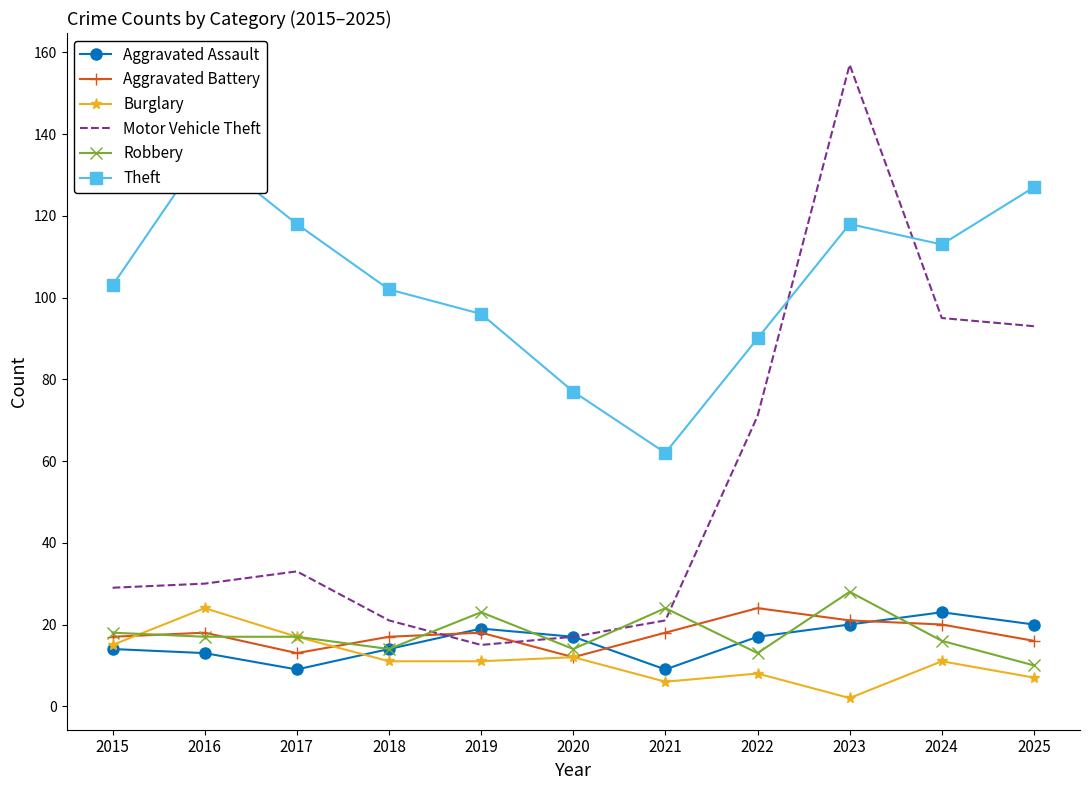

At which label does Robbery reach its minimum?

2025